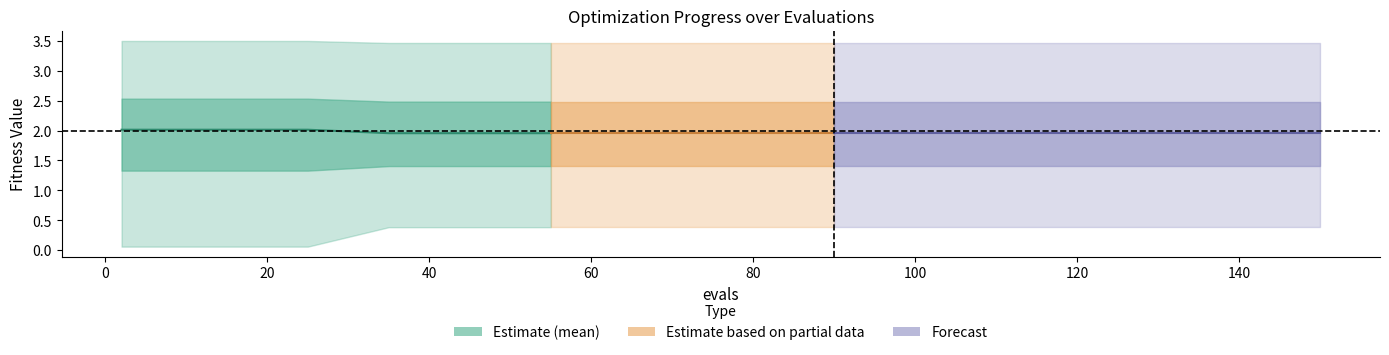

Which series changed the most between 4 and 10?

mean